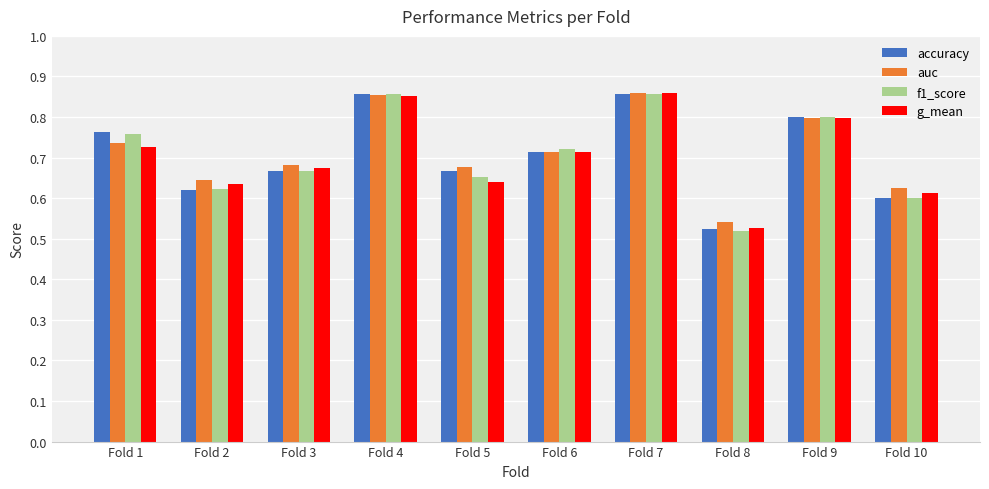

At how many categories does at least one series exceed 0?

10